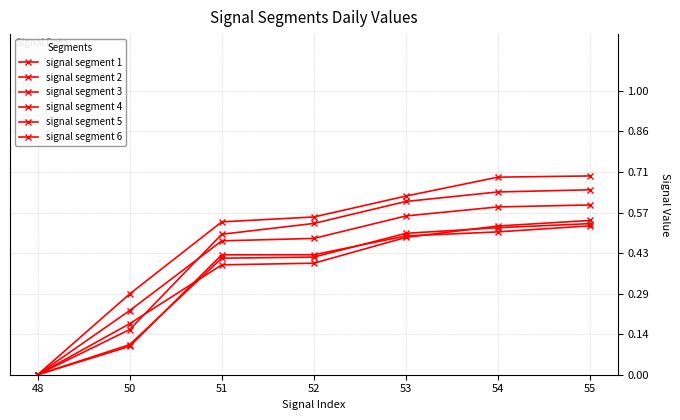

Does the chart display data point markers on the line(s)?

Yes